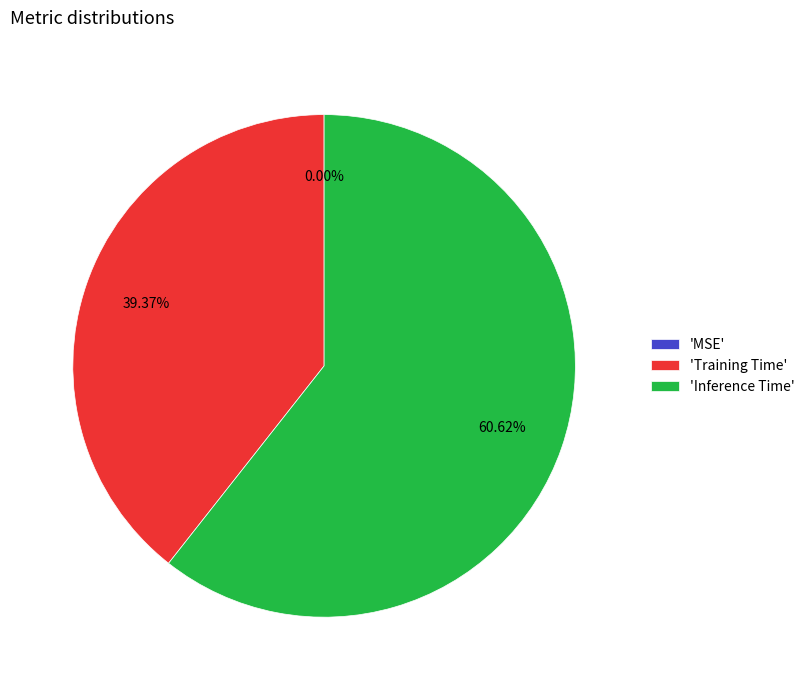

Which category has the biggest portion of the pie?

'Inference Time'